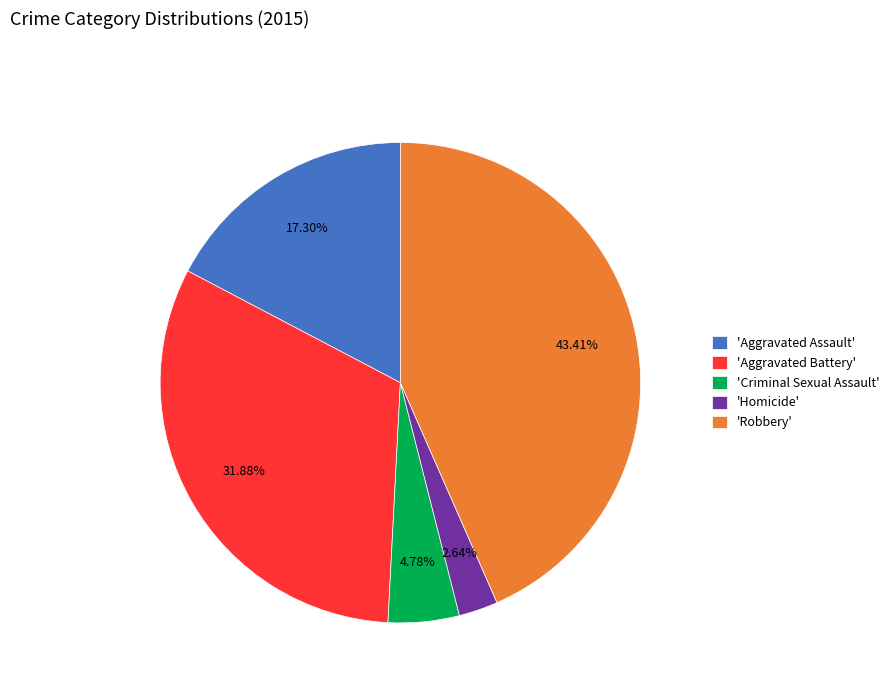

Is the sum of 'Aggravated Battery' and 'Aggravated Assault' greater than half?

No